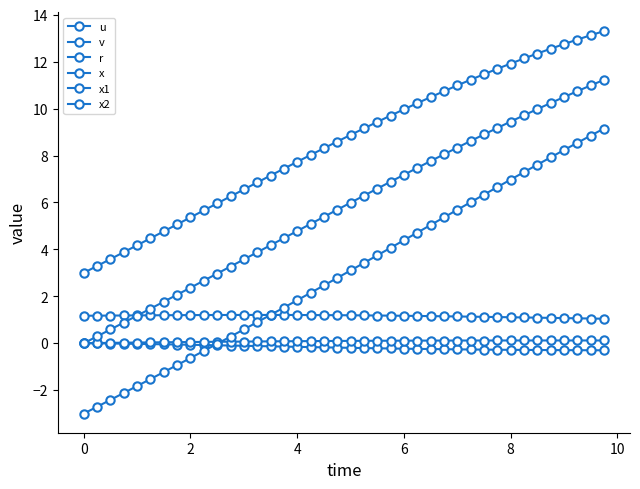

Does the chart have visible grid lines?

No